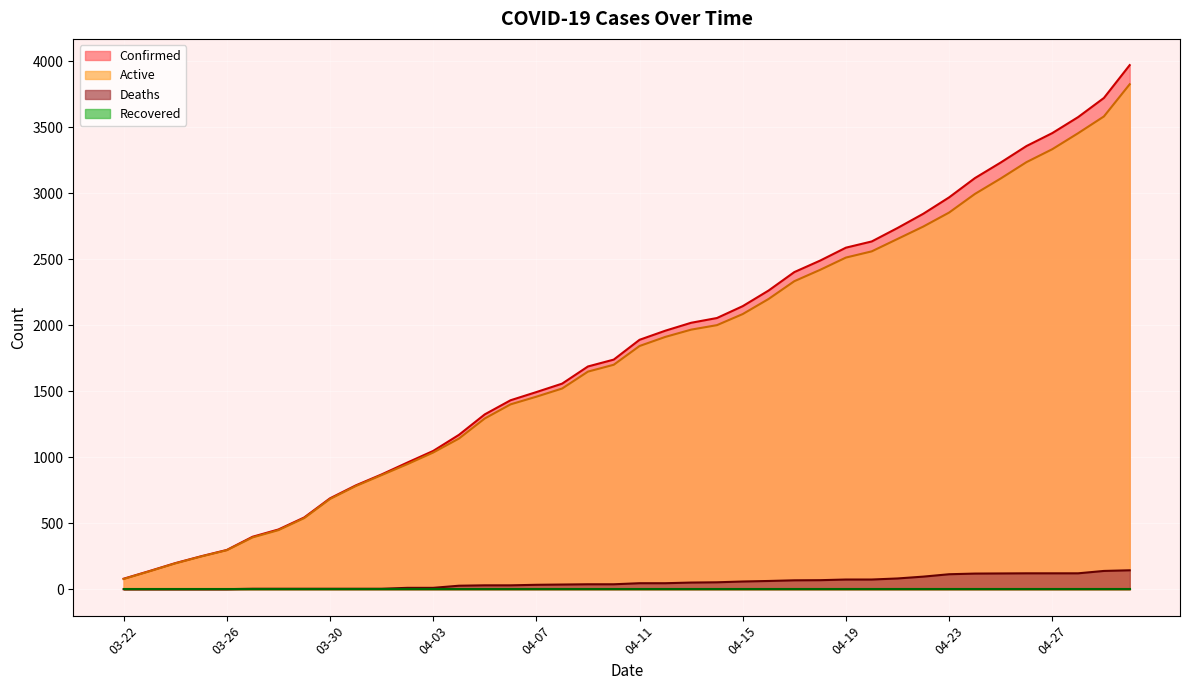

Read the Deaths value at 04-25, to the nearest 50.

100